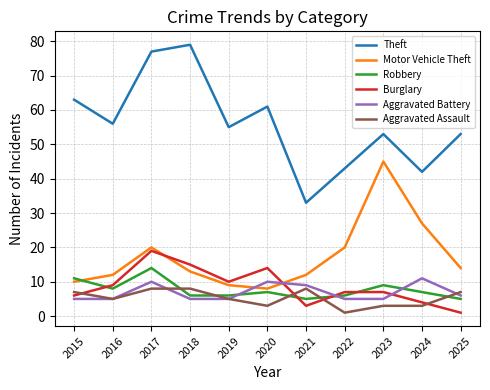

True or false: Motor Vehicle Theft has a value of 20 at 2022.

True